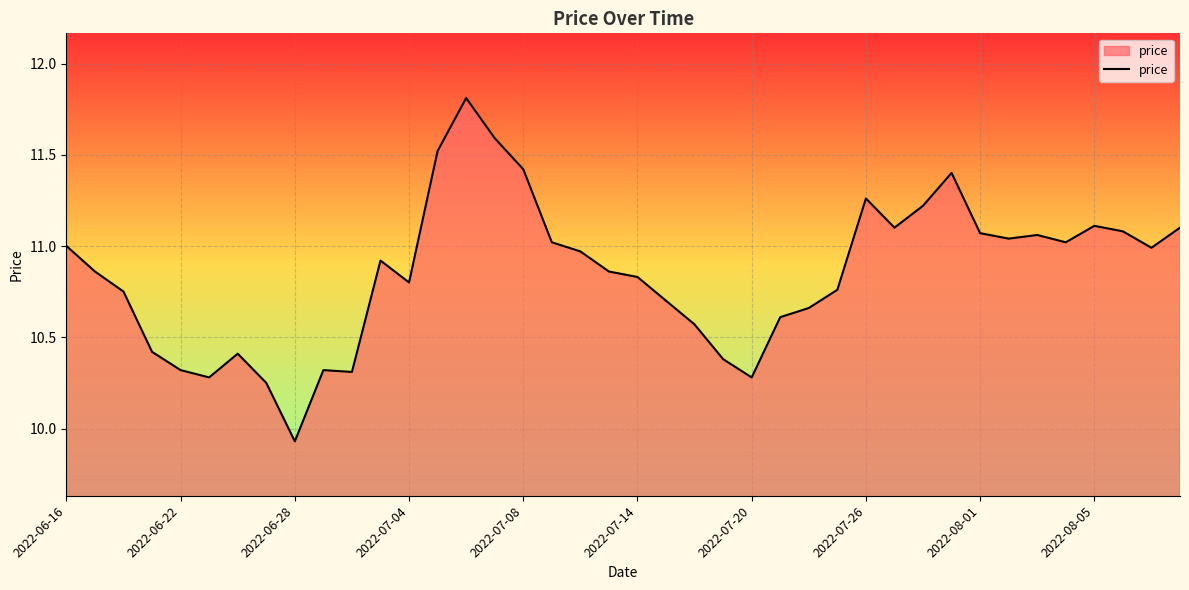

What is the difference between the maximum and minimum values?

1.9